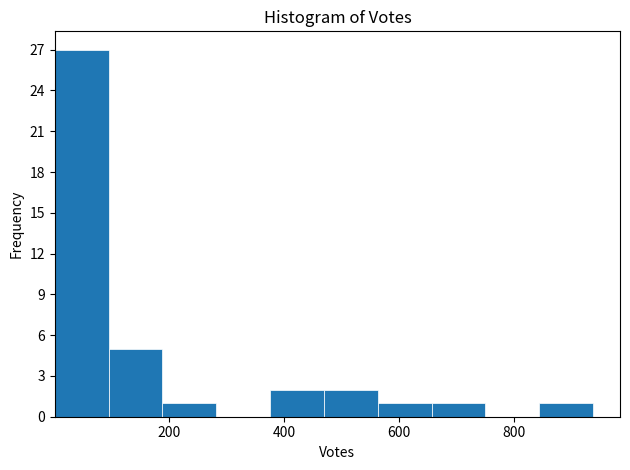

Reading left to right, transcribe this chart: for each bar, give the range it covers on the x-axis and its height. Neither the bar edges nor the heights are printed on the chart, so give them approximately, as read against the axes.

0 to 100: 27
100 to 180: 5
180 to 280: 1
280 to 380: 0
380 to 460: 2
460 to 560: 2
560 to 660: 1
660 to 760: 1
760 to 840: 0
840 to 940: 1